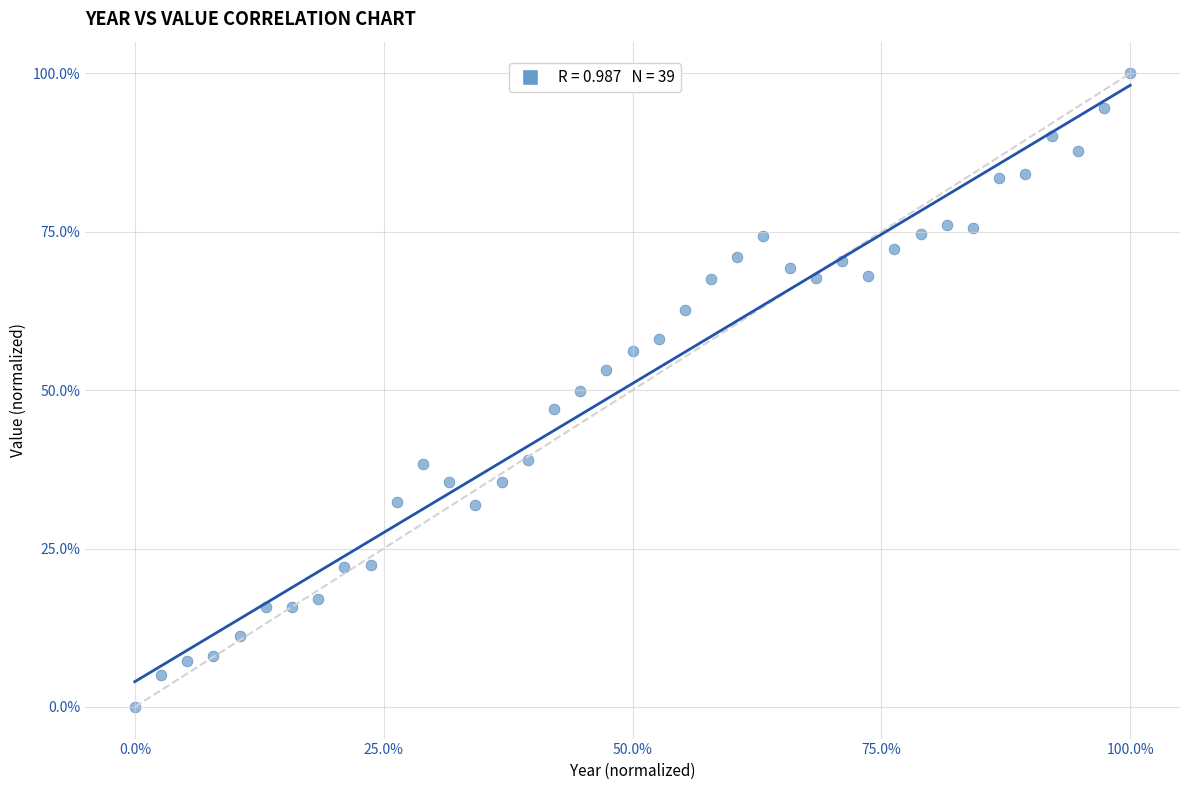

What is the range of Y values (max minus min)?

100.0